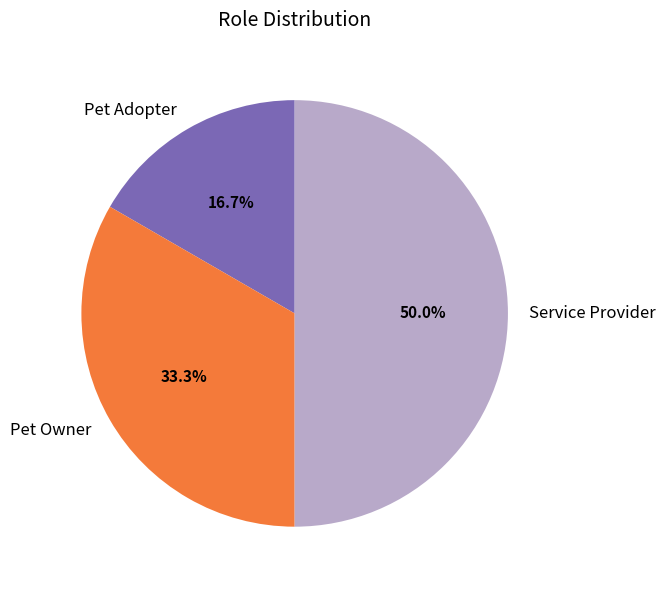

Which has a higher value, Pet Owner or Pet Adopter?

Pet Owner